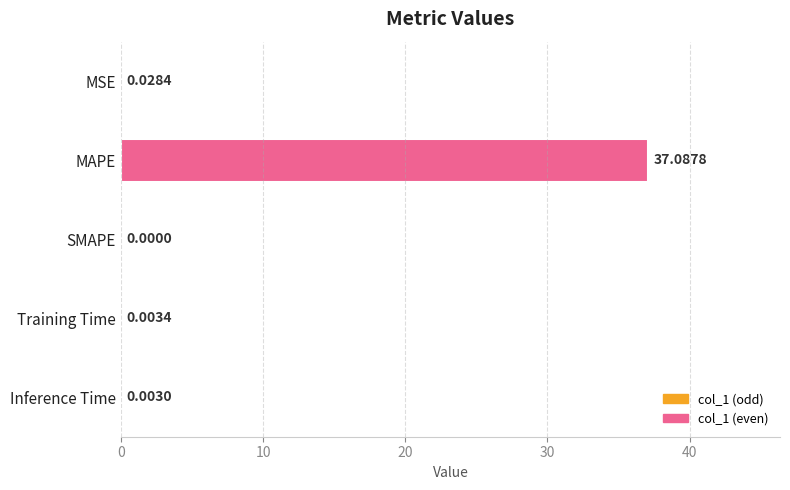

Between MSE and Inference Time, which is larger?

MSE